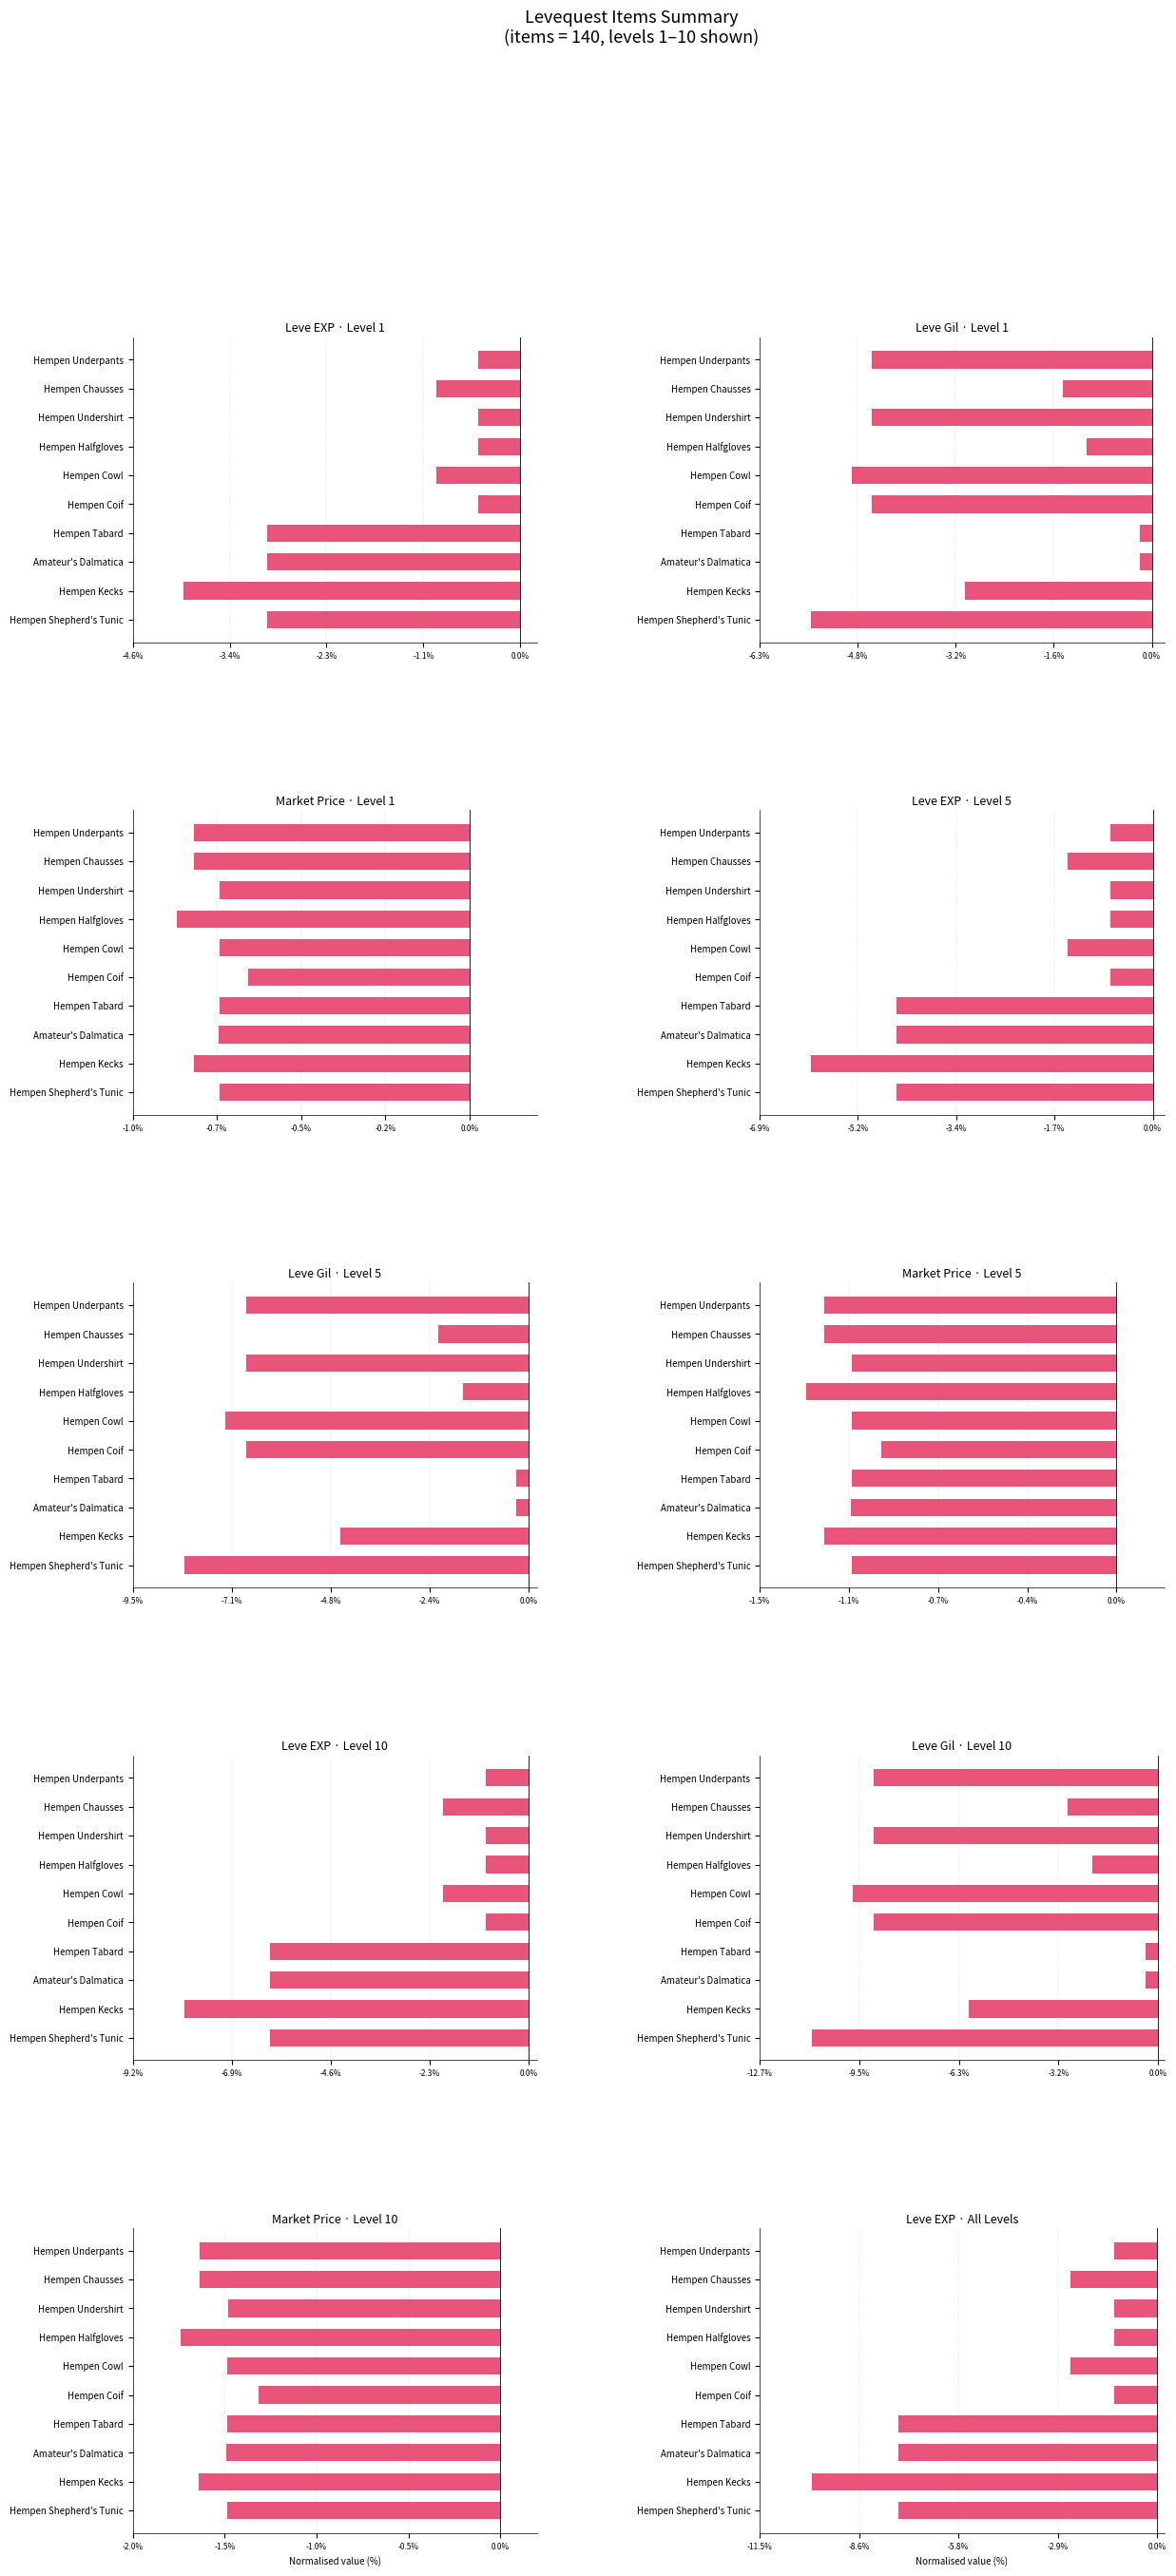

How many groups of bars are there?

10